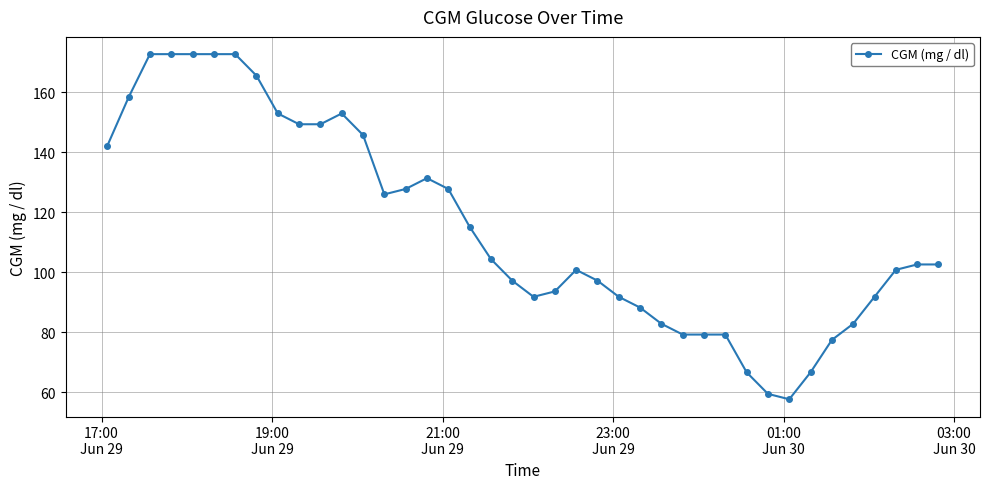

What is the value of the 23rd point from the left?

100.8